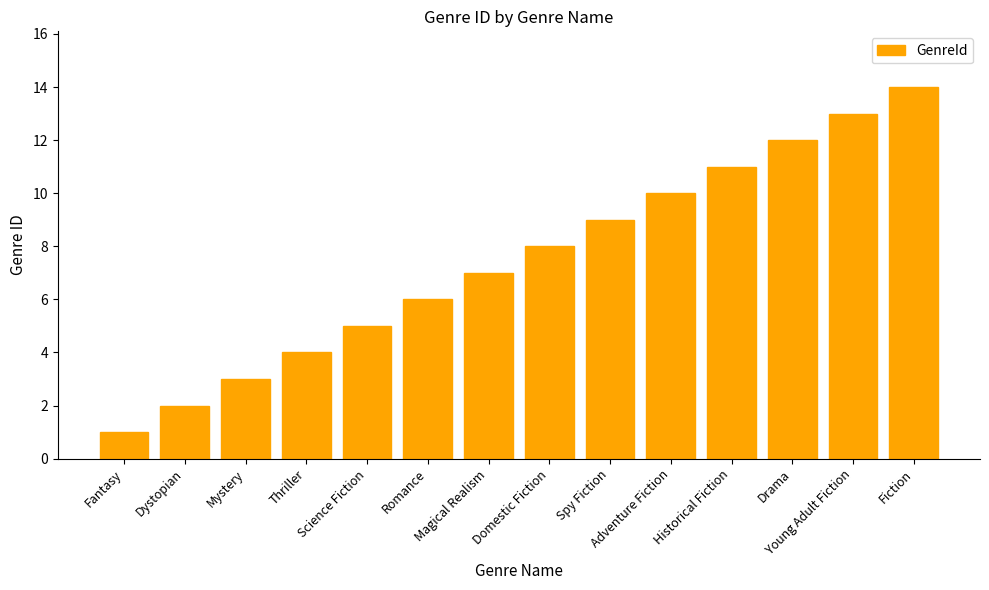

What is the difference between the maximum and minimum values?

13